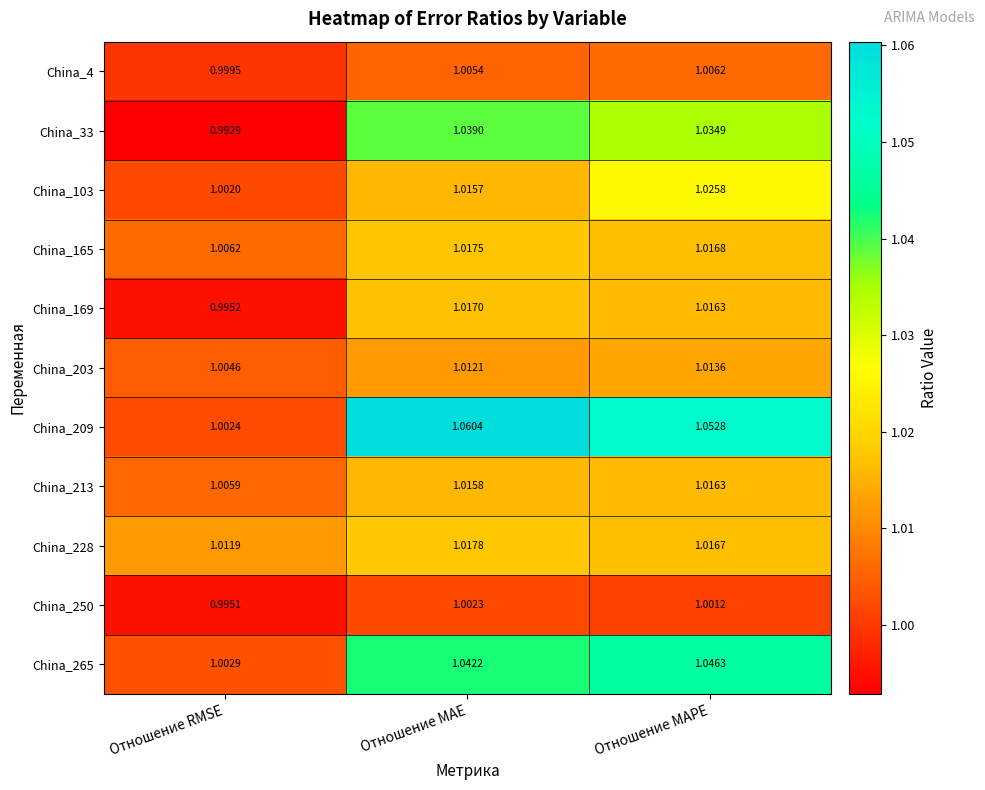

Which series changed the most between Отношение RMSE and Отношение MAE?

China_209